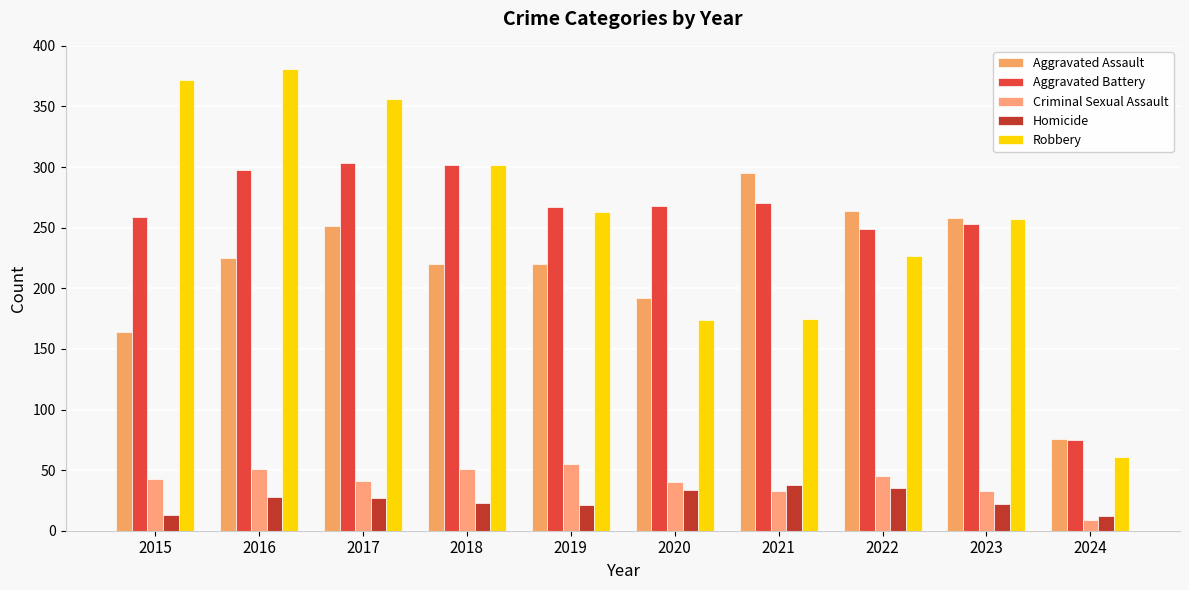

Read the Aggravated Assault value at 2023, to the nearest 10.

260